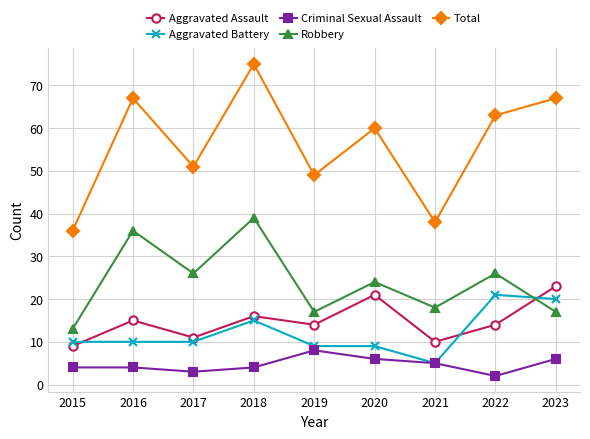

What is the difference between the Aggravated Assault values at 2021 and 2019?

4